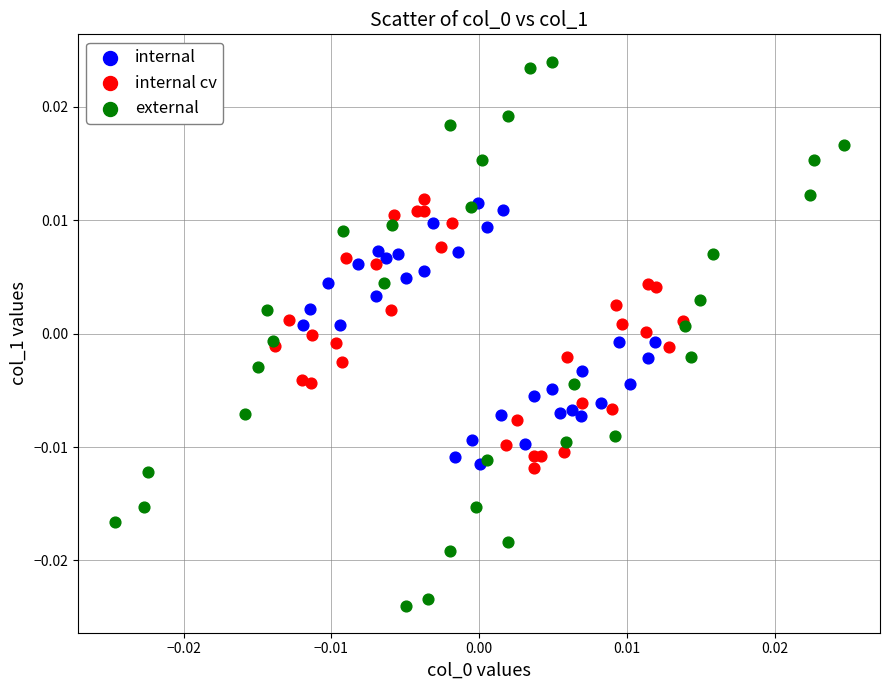

Which series has the largest Y range (max minus min)?

external